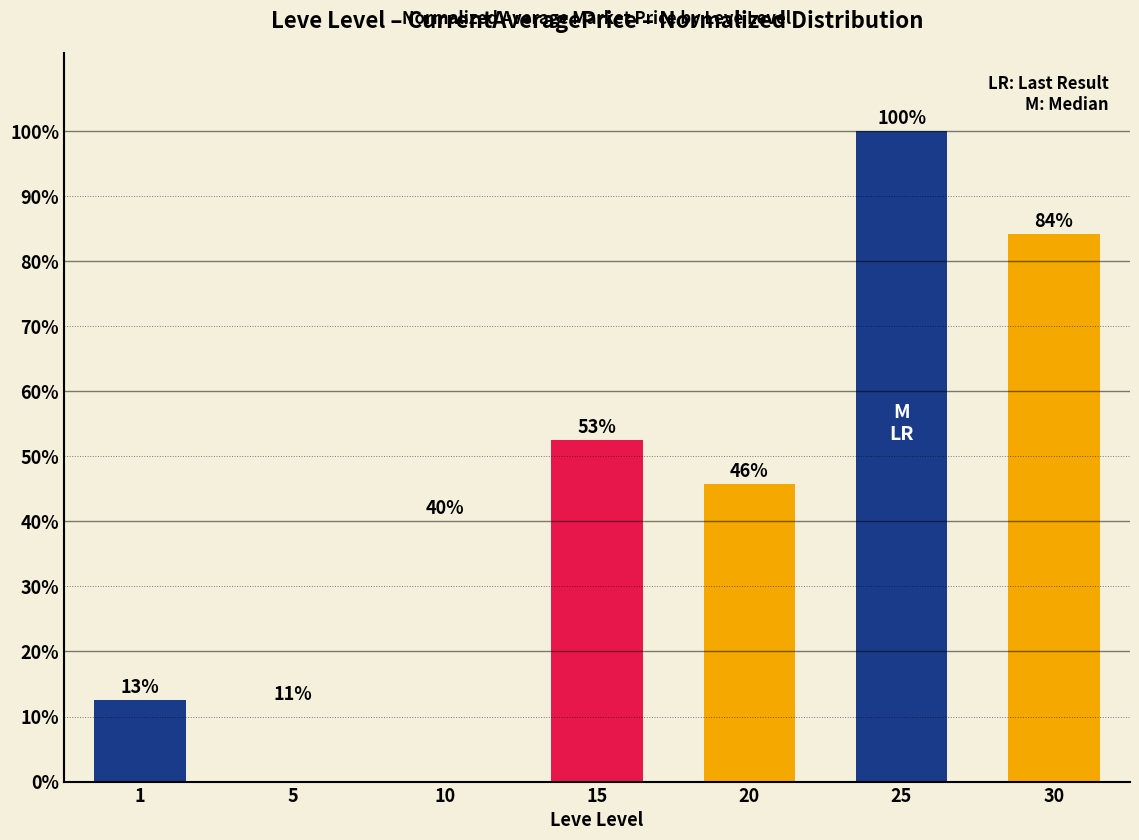

Does the chart contain any negative values?

No